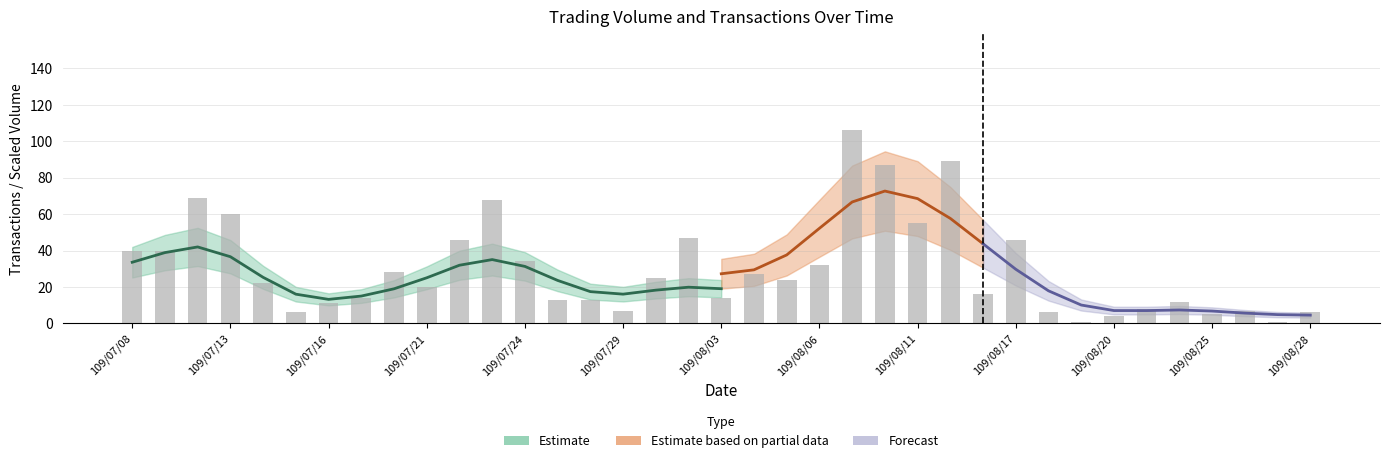

Between 109/07/30 and 109/08/18, which is larger?

109/07/30